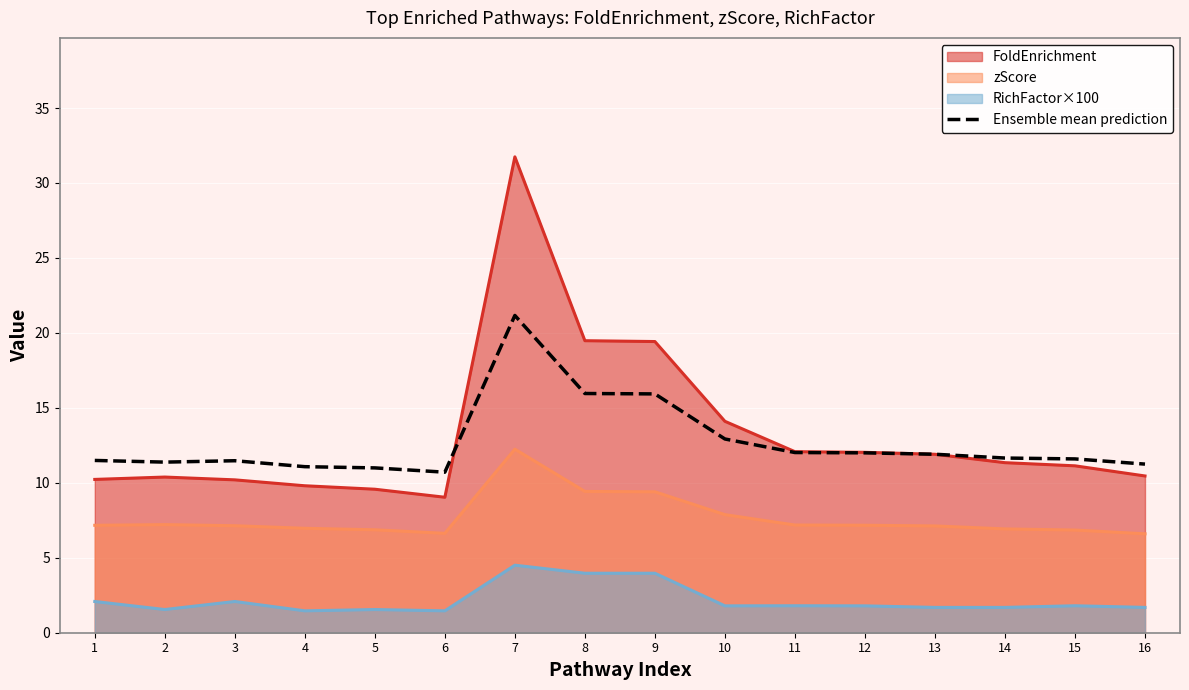

What is the maximum value for Ensemble mean prediction?

21.2